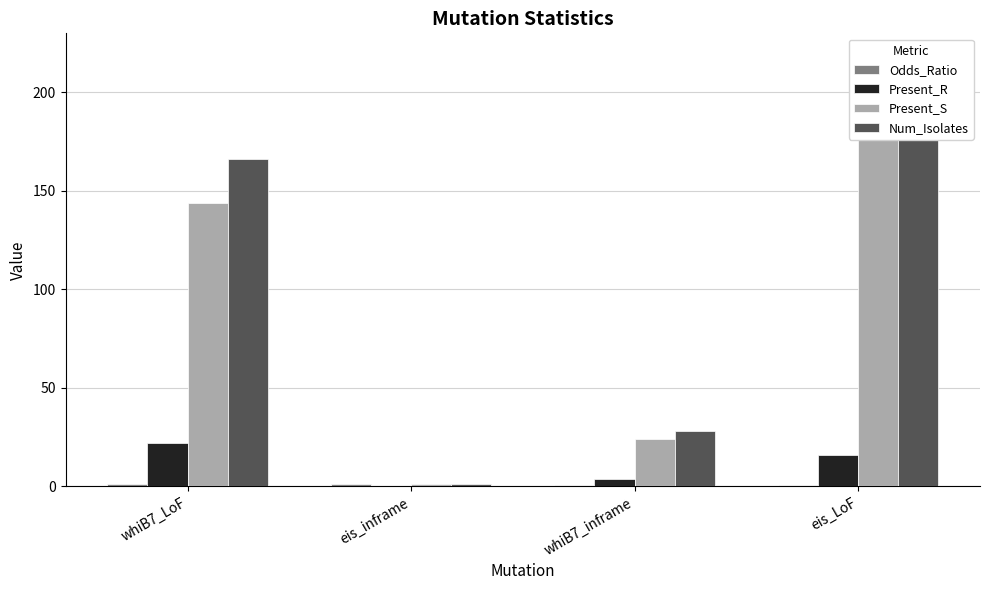

Reading left to right, extract all data points from this chart.

Odds_Ratio: 1.0	1.0	0.9	0.9
Present_R: 22.0	0.0	4.0	16.0
Present_S: 144.0	1.0	24.0	203.0
Num_Isolates: 166.0	1.0	28.0	219.0